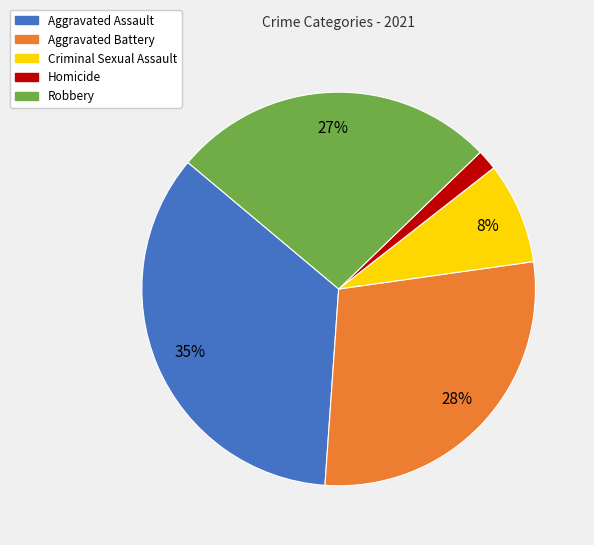

To the nearest percent, what percentage of the pie is Aggravated Assault?

35%